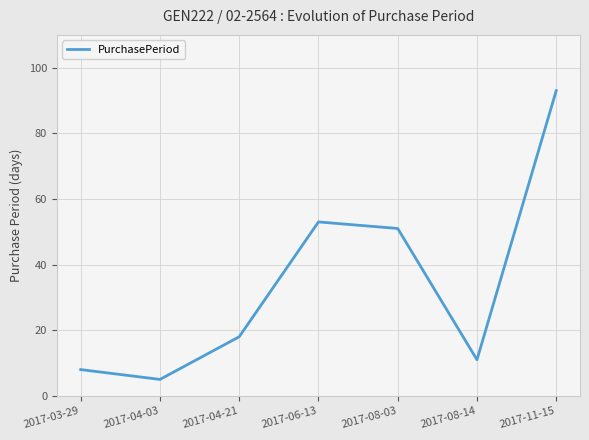

Reading left to right, list all the values displayed in this chart.

2017-03-29=8	2017-04-03=5	2017-04-21=18	2017-06-13=53	2017-08-03=51	2017-08-14=11	2017-11-15=93